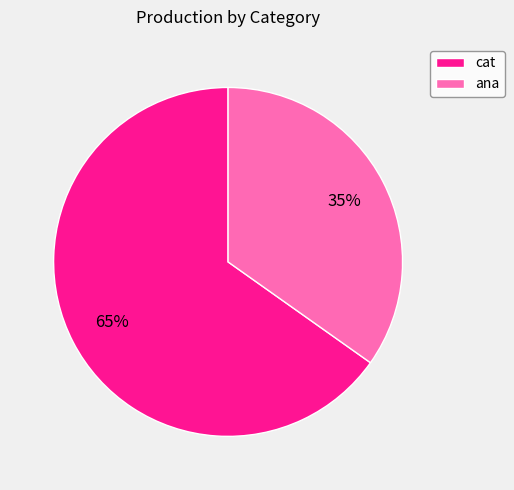

Is the sum of cat and ana greater than half?

Yes